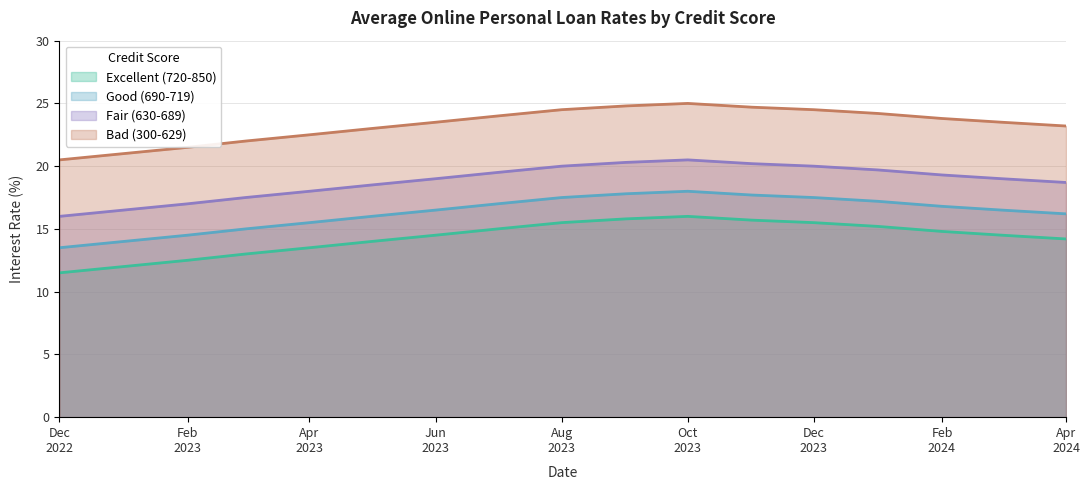

What position from the left is 2023-03-01?

4